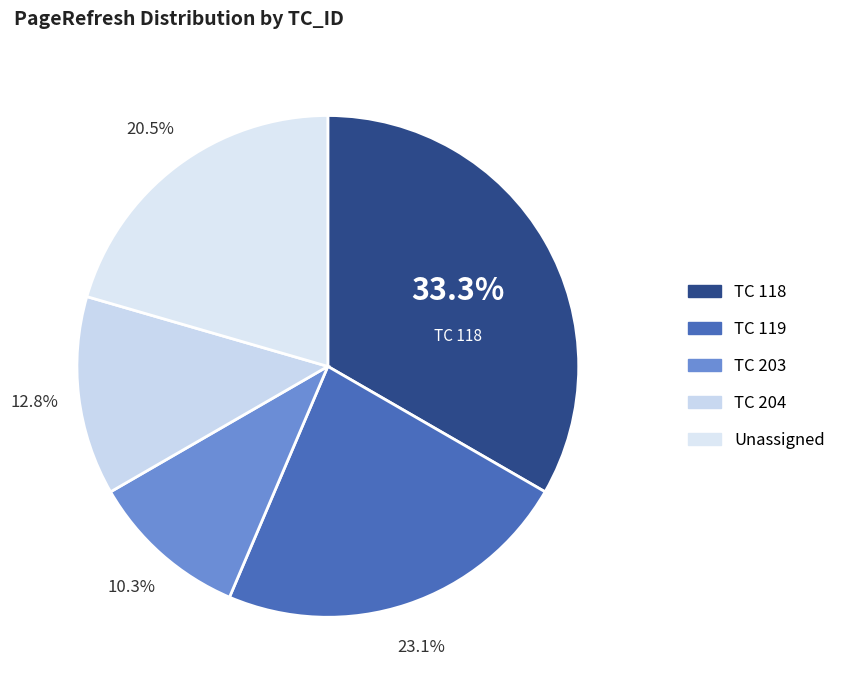

Does any single category account for the majority?

No